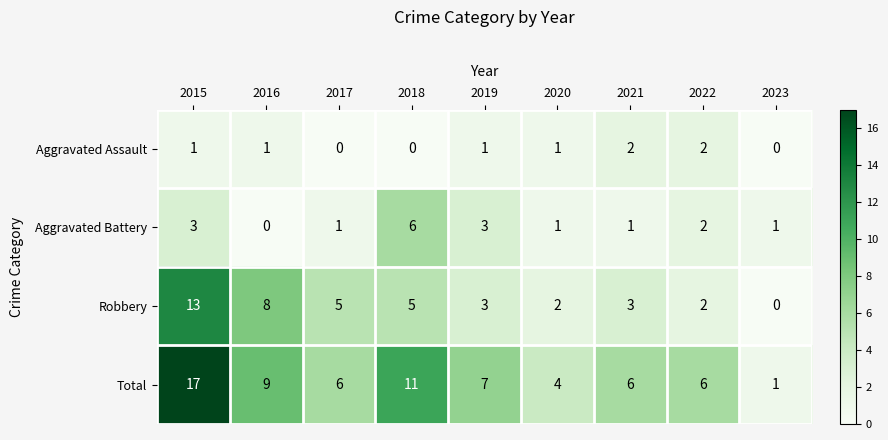

How many distinct data groups are displayed?

4